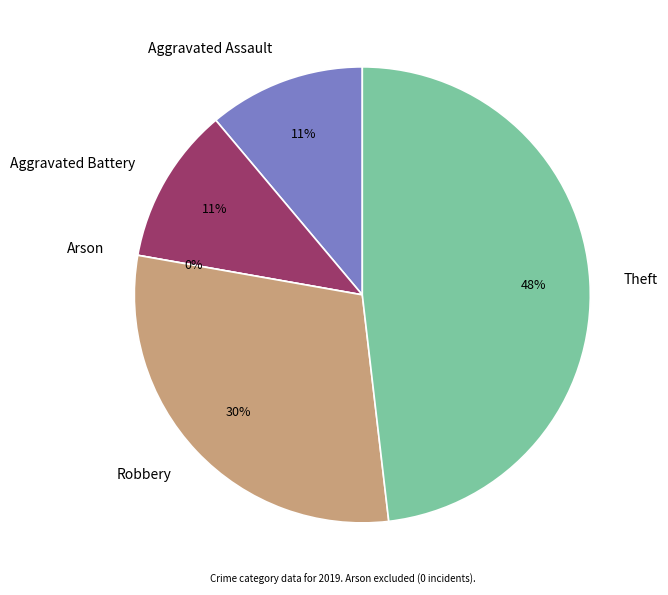

Rank the categories by value from lowest to highest.

Arson, Aggravated Assault, Aggravated Battery, Robbery, Theft